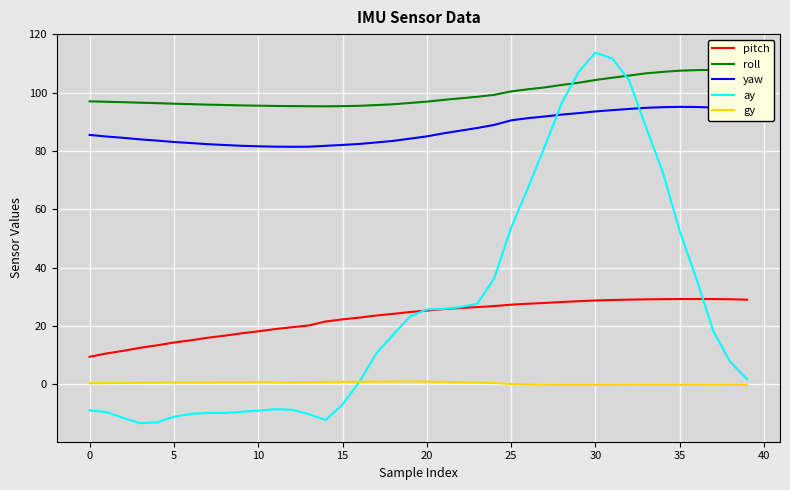

What is the maximum value shown in the chart?

113.7